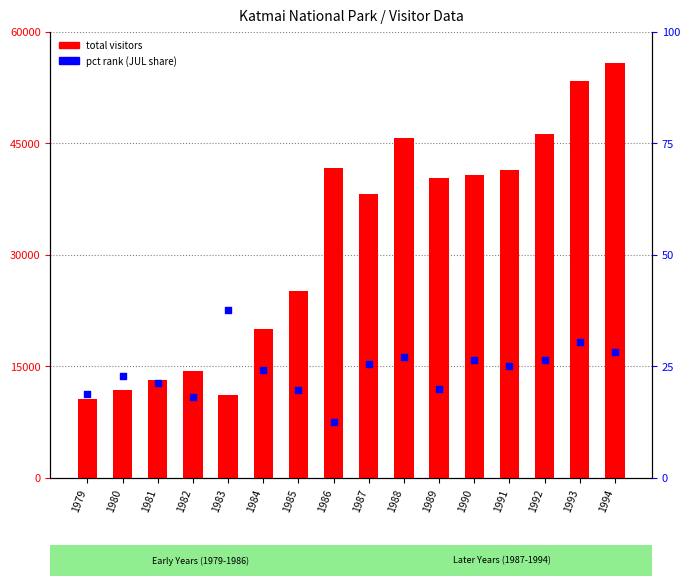

Is the value of total visitors at 1992 greater than the value of pct rank (JUL share) at 1994?

Yes